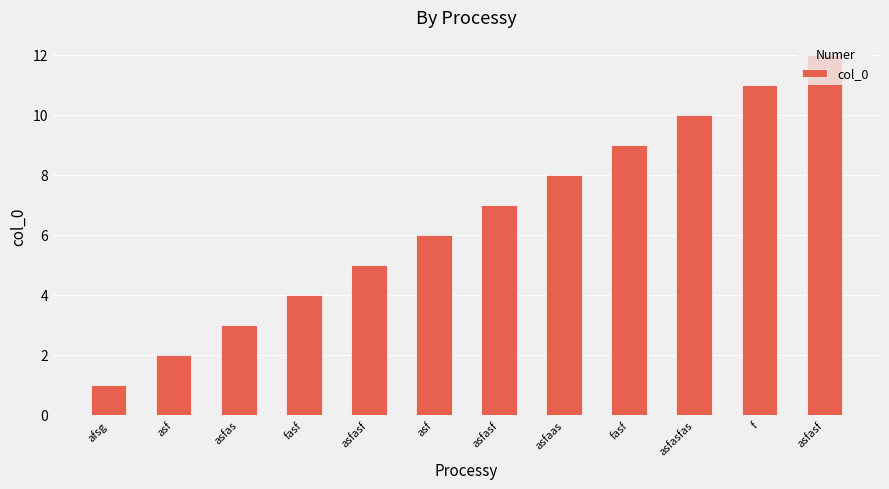

How many bars are there in total?

12